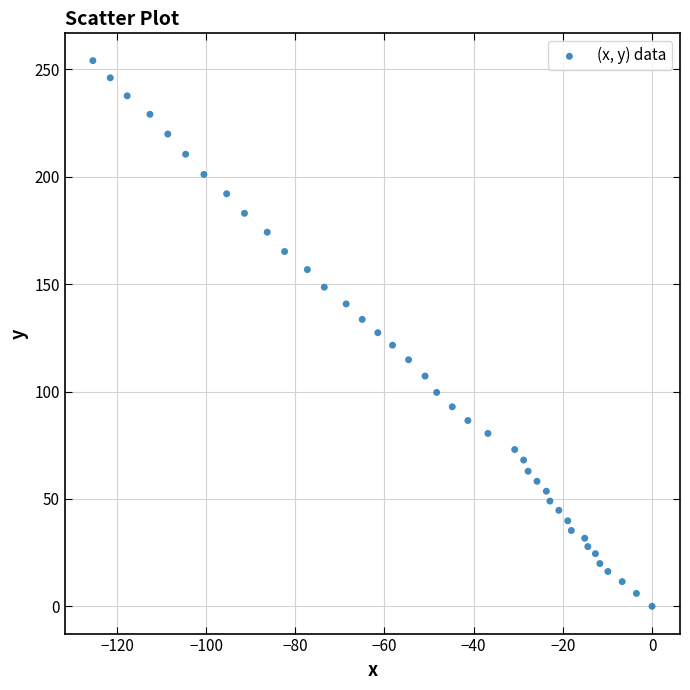

What is the range of Y values (max minus min)?

254.1